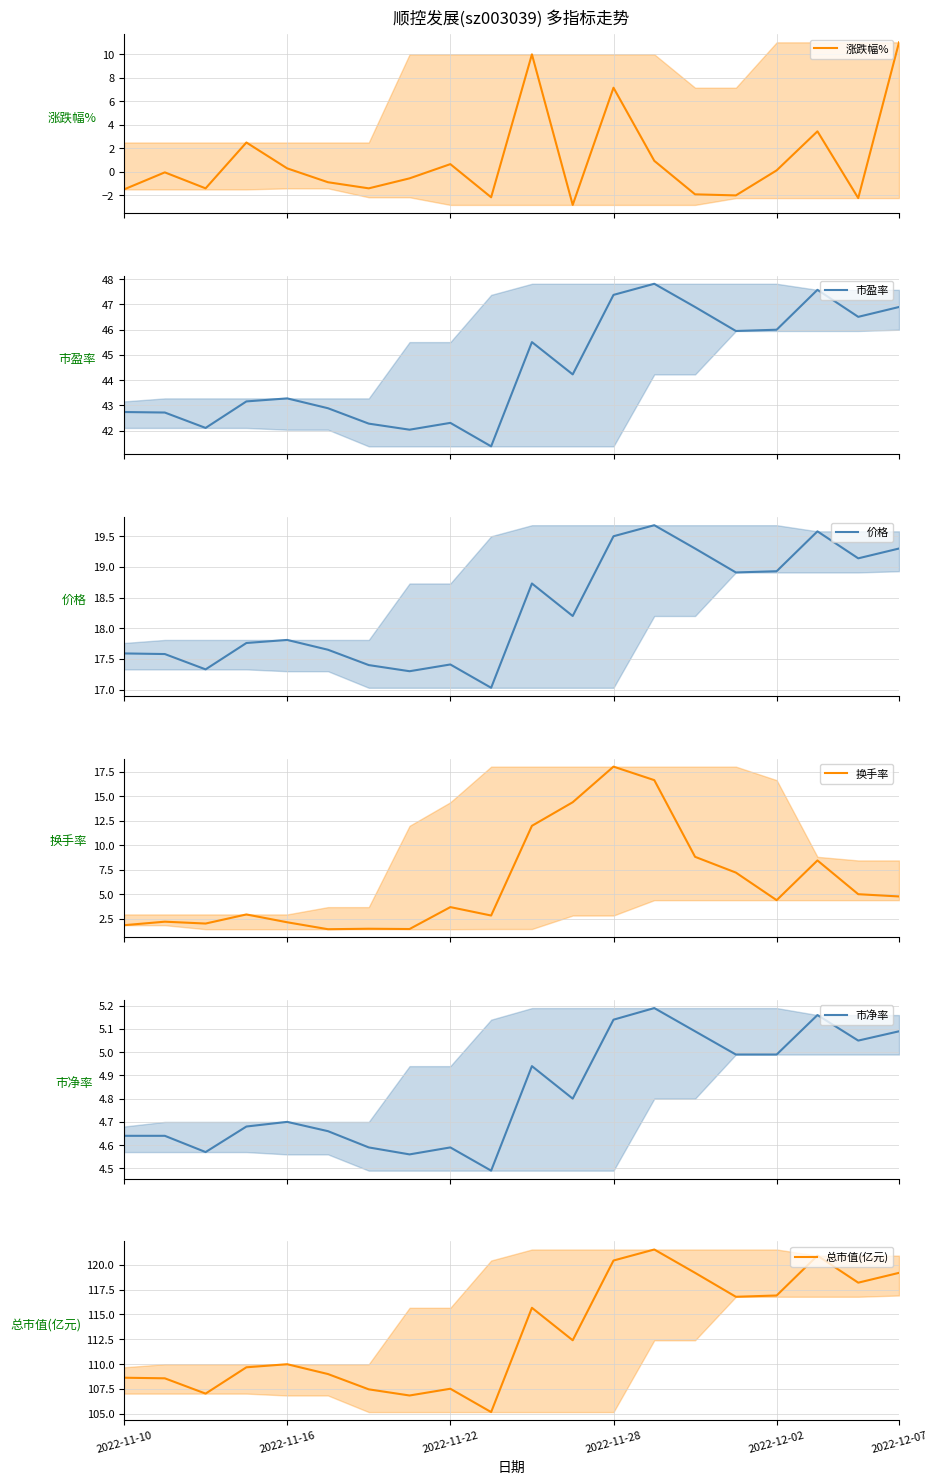

What is the difference between the maximum and minimum values in the 涨跌幅% series?

13.8